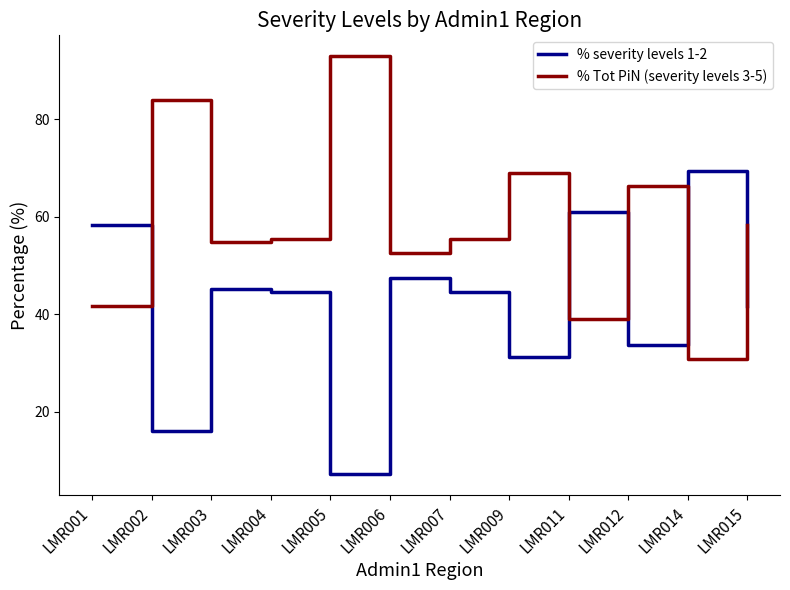

What is the minimum value shown in the chart?

7.1